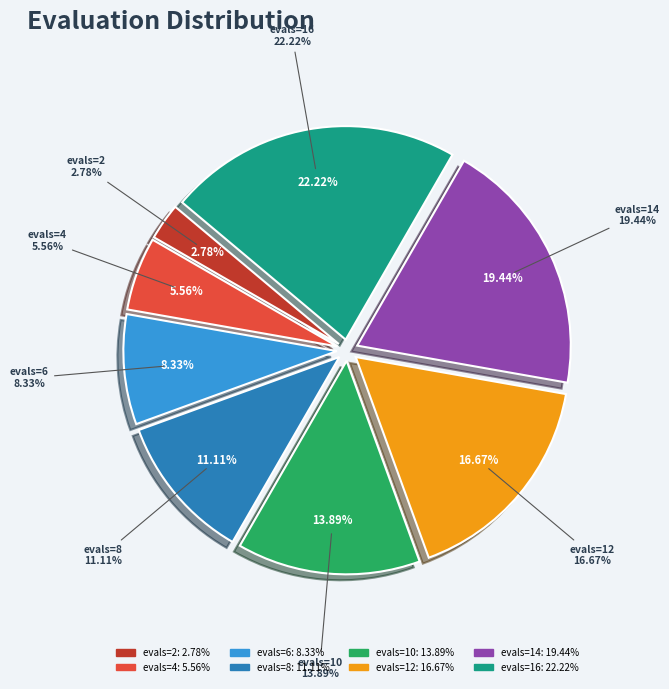

Rank the categories by value from lowest to highest.

evals=2, evals=4, evals=6, evals=8, evals=10, evals=12, evals=14, evals=16